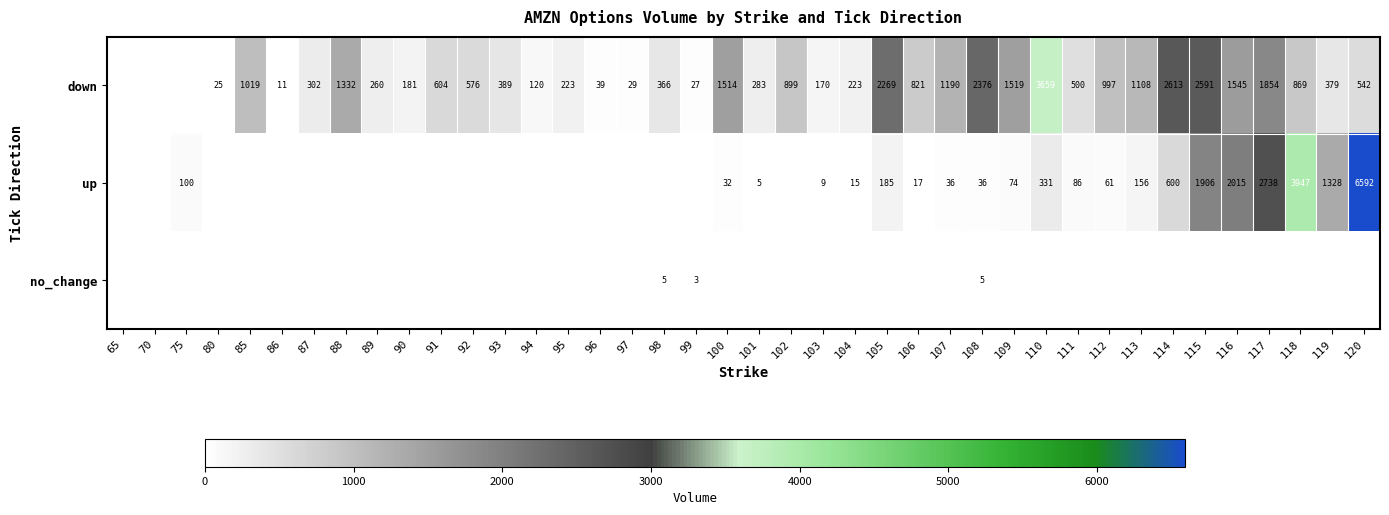

What is the difference between the down values at 117 and 119?

1475